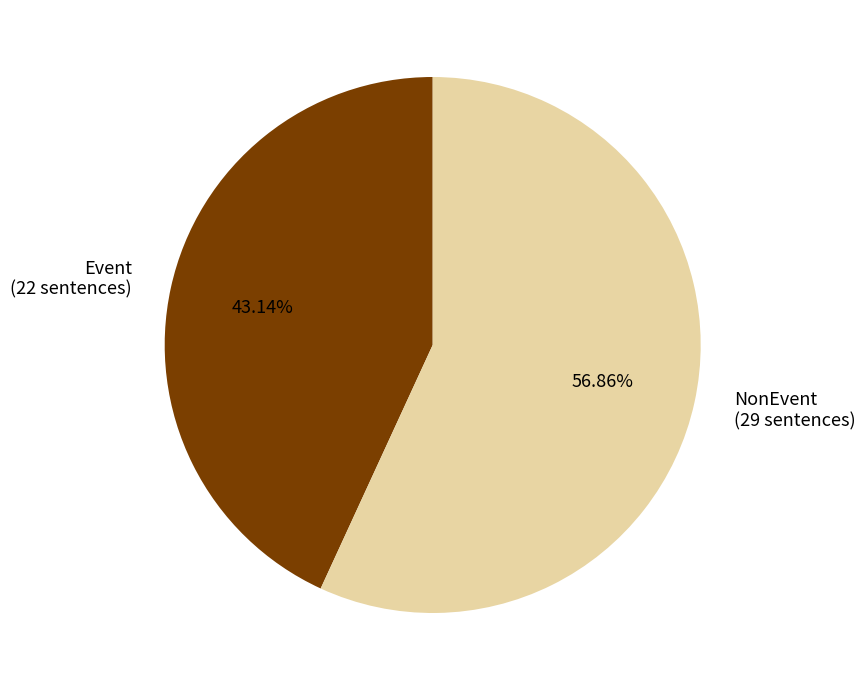

Is the sum of Event and NonEvent greater than half?

Yes